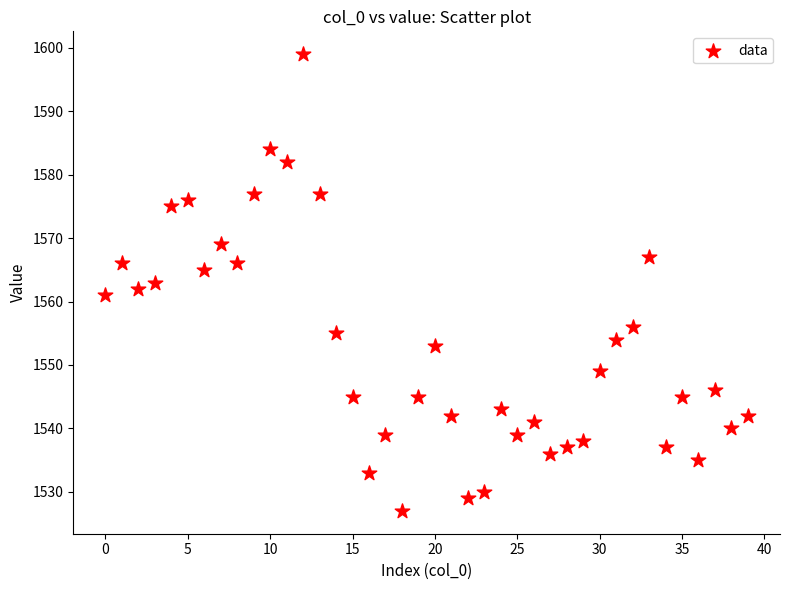

What is the range of Y values (max minus min)?

72